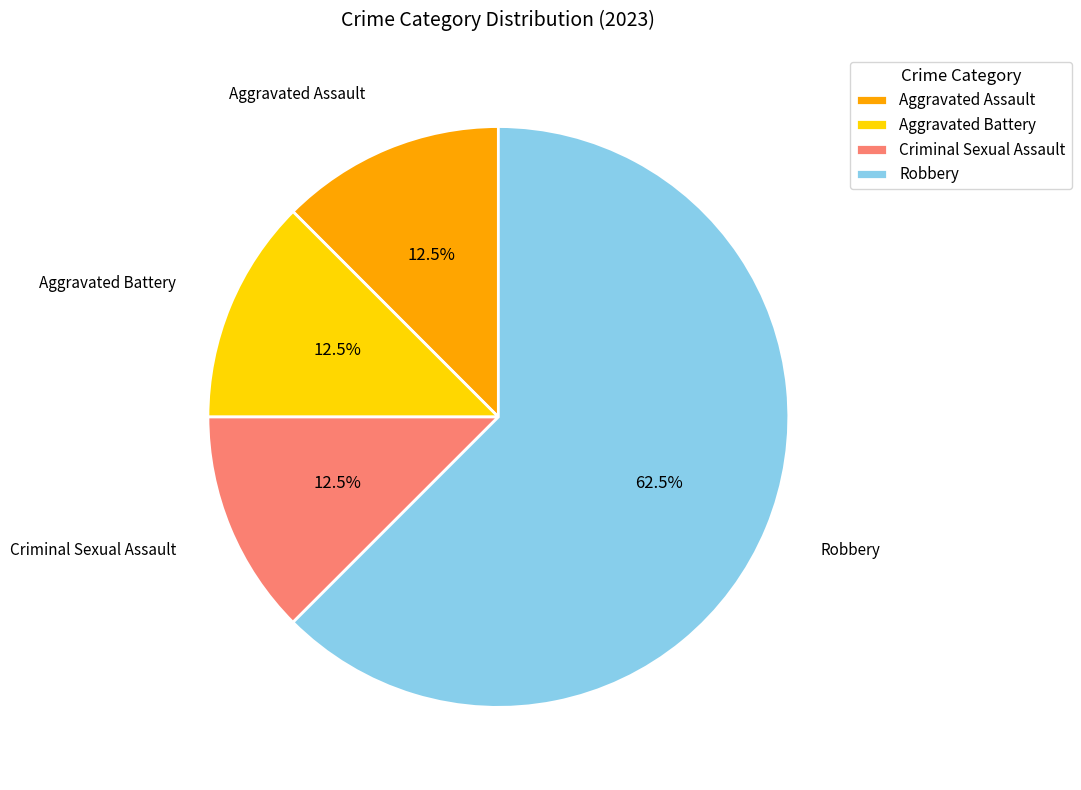

Approximately how many times larger is the value at Aggravated Battery compared to Criminal Sexual Assault?

1.0